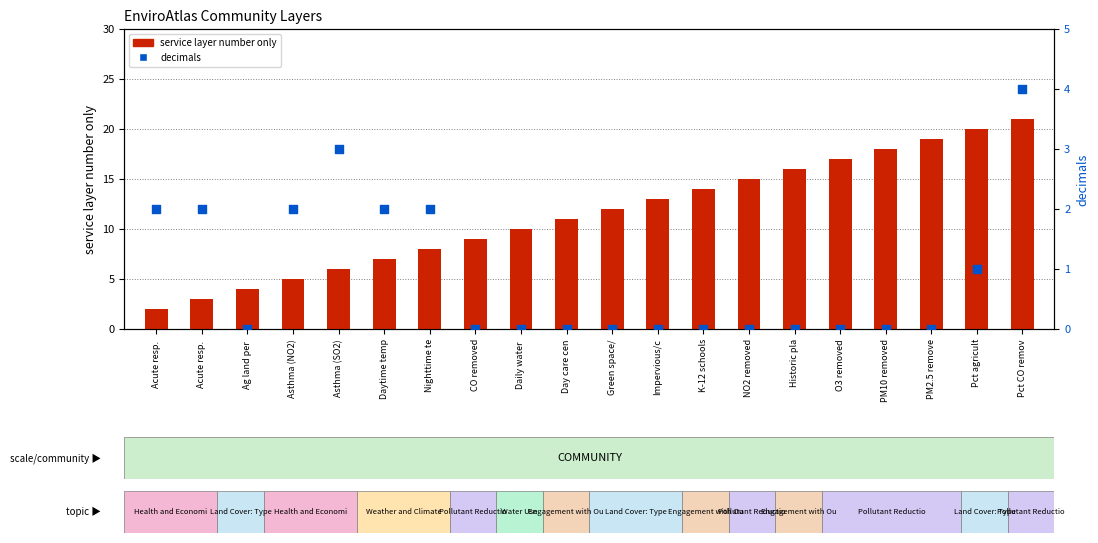

Which series has the largest total across all categories?

service layer number only